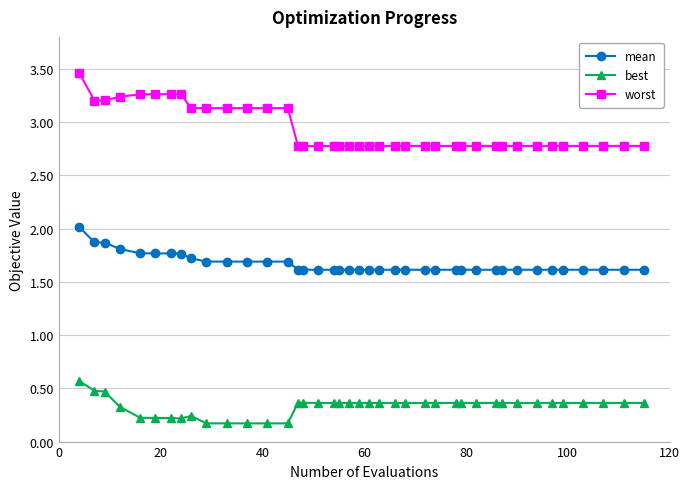

How many data points does each series have?

40